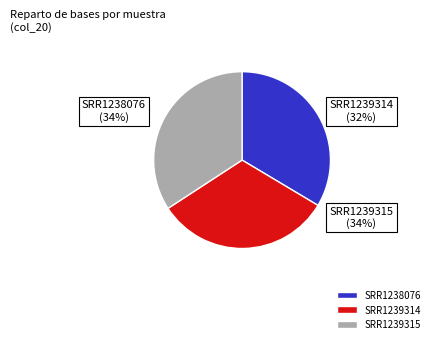

To the nearest percent, what is the combined percentage of SRR1239315 and SRR1238076?

68%